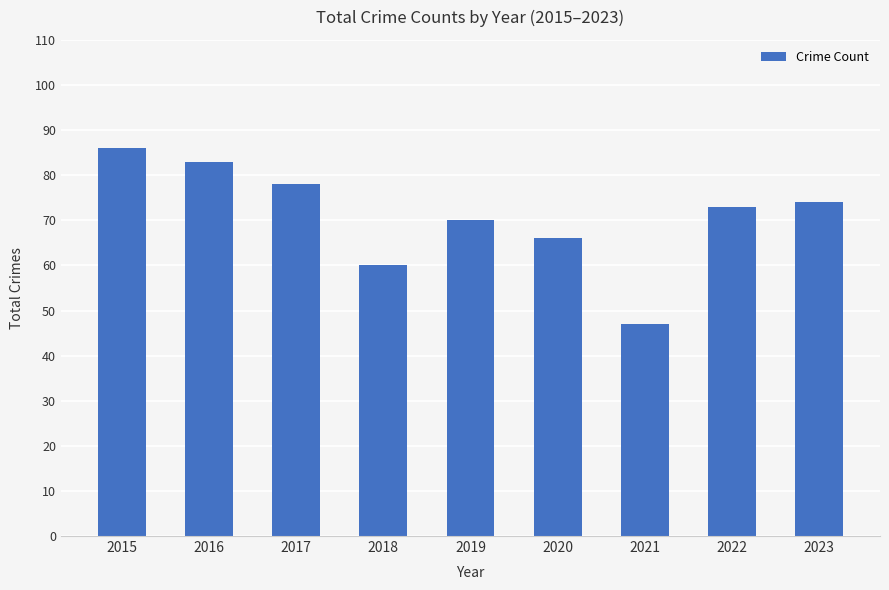

What is the smallest value displayed?

47